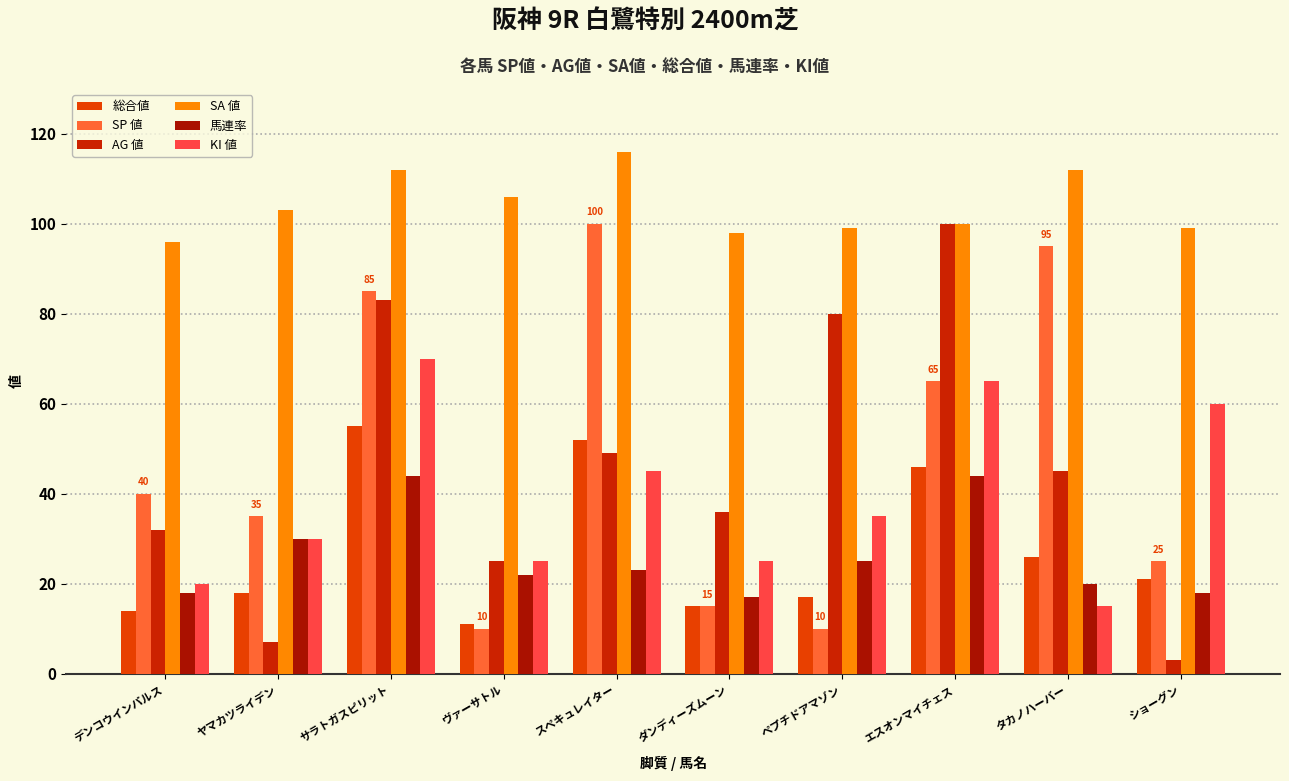

What are all the series names shown in the legend?

総合値, SP 値, AG 値, SA 値, 馬連率, KI 値